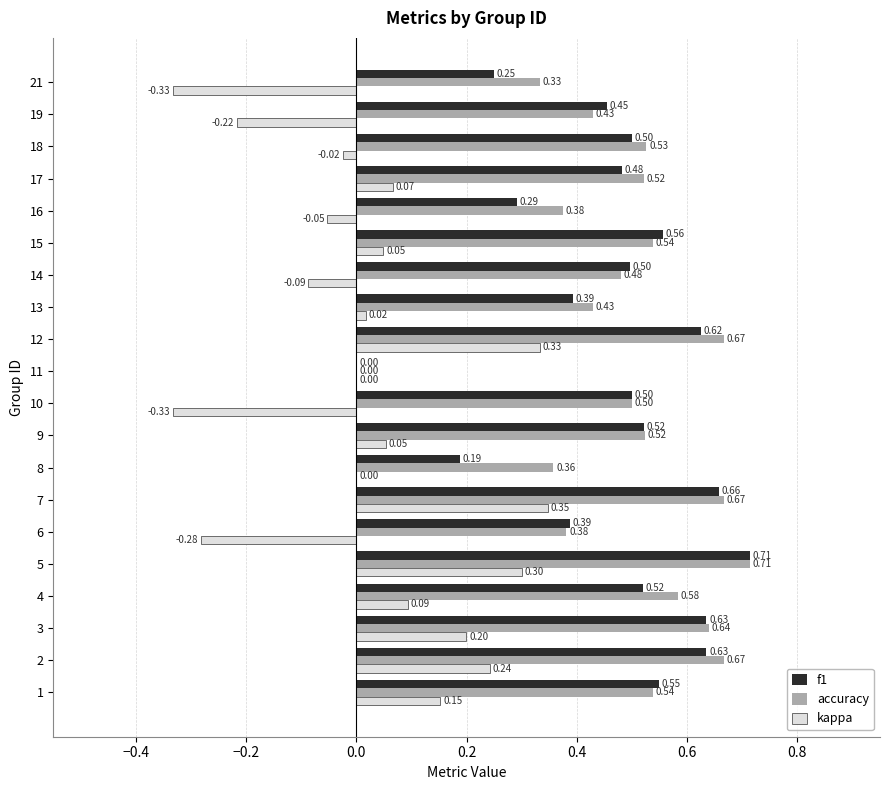

What is the total value across all series at 2?

1.5